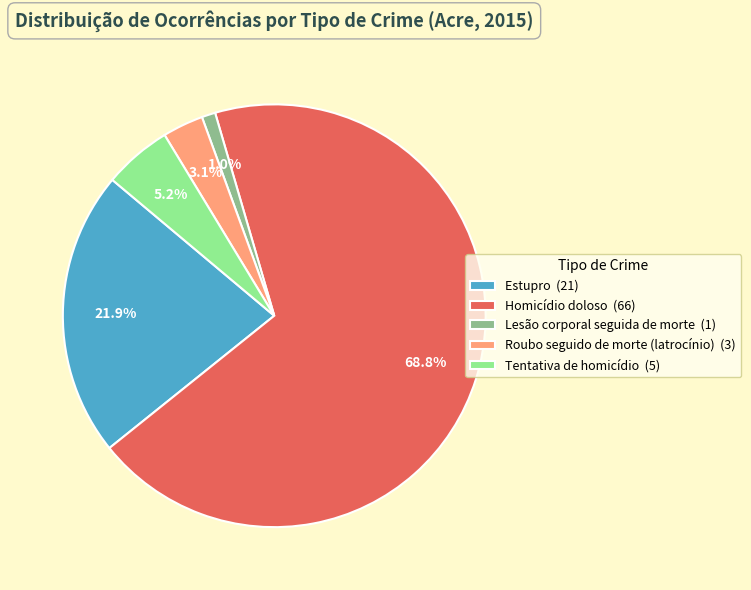

Which has a higher value, Homicídio doloso (66) or Estupro (21)?

Homicídio doloso (66)